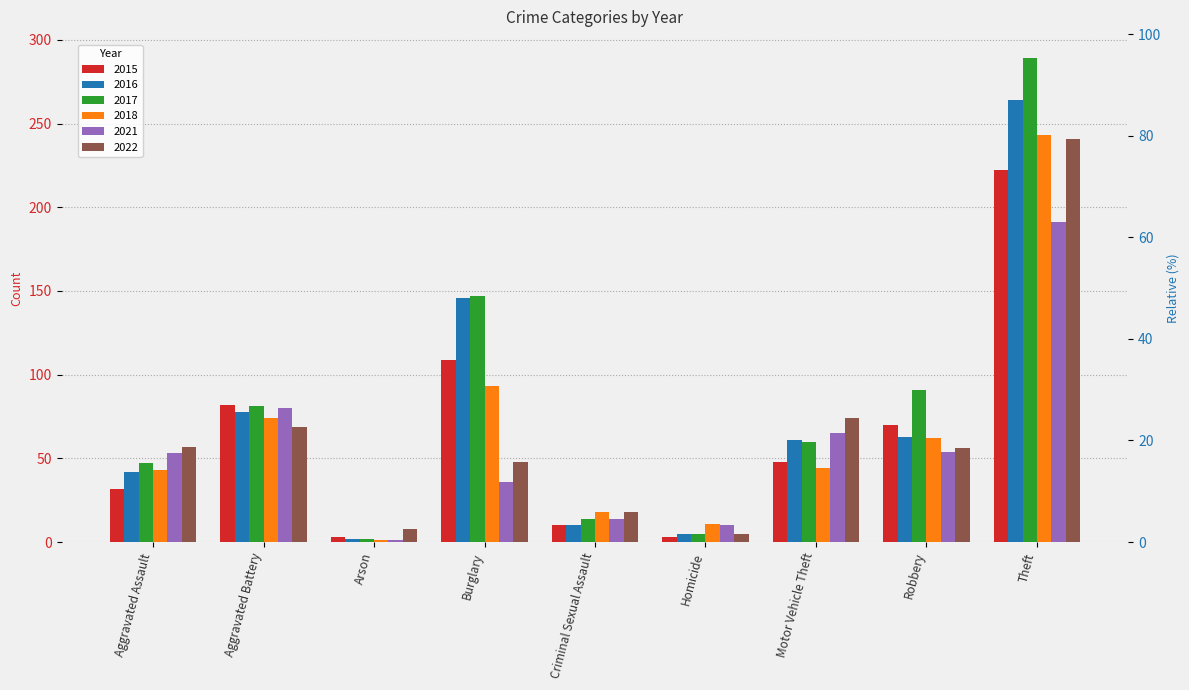

At which category is the sum across all series the highest?

Theft